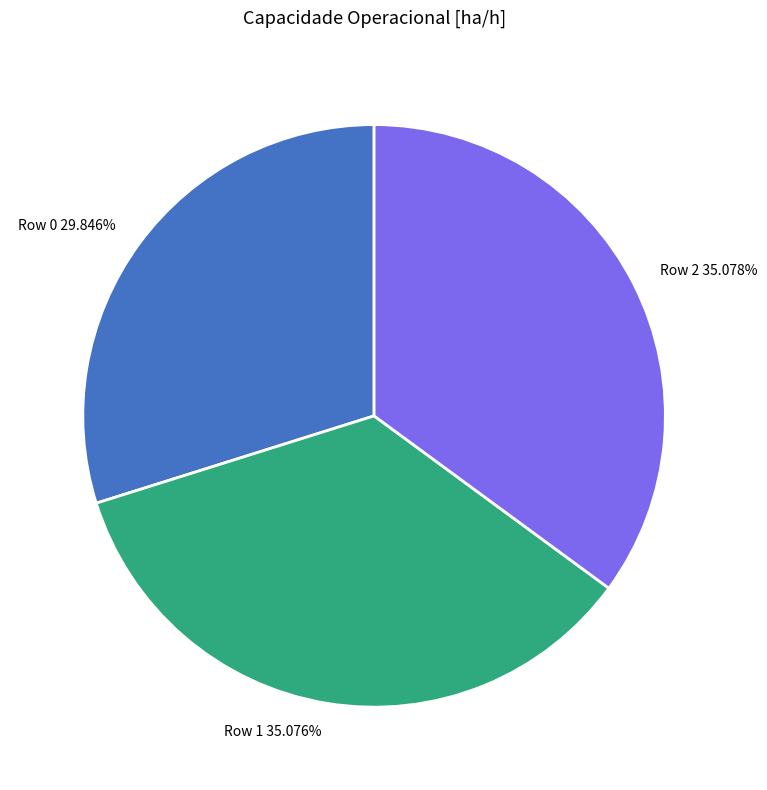

True or false: Row 2 accounts for 20% of the total.

False